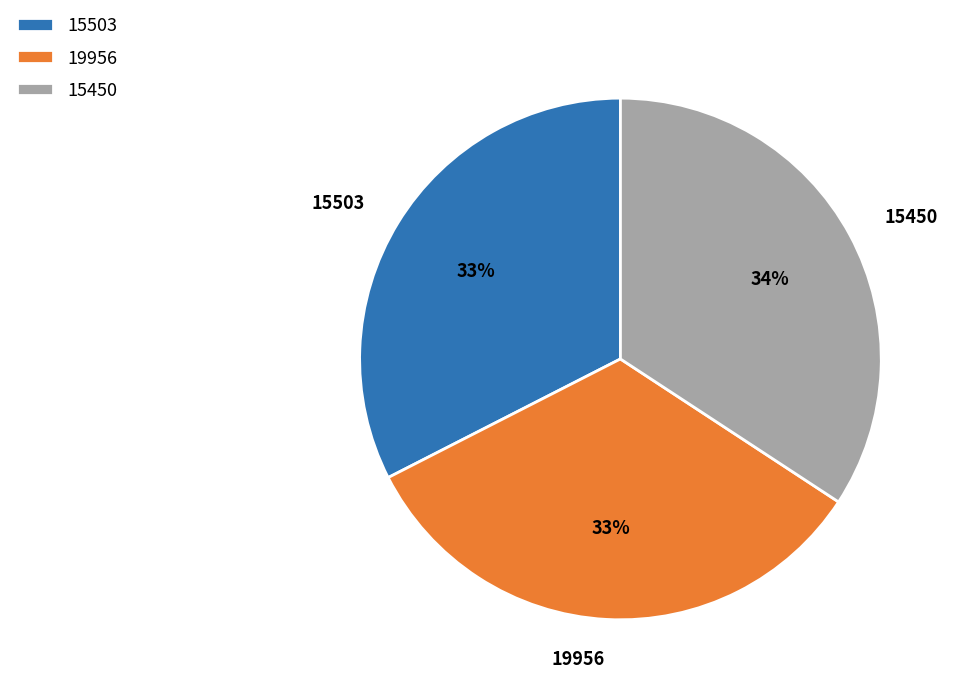

True or false: 15450 accounts for 34% of the total.

True